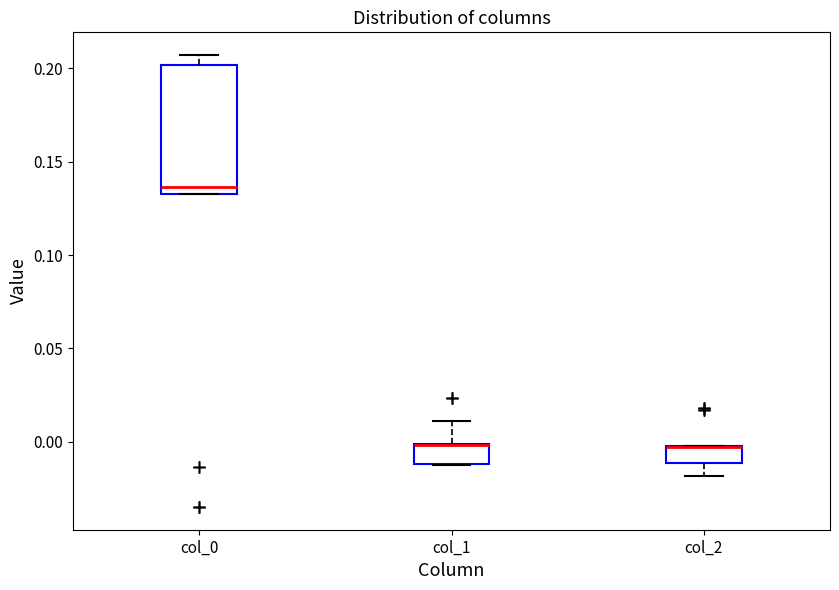

Reading left to right, transcribe this box plot: for each box, give where its median line is, the range the box spans, and where its two whiskers end, as read against the y-axis. The values are not printed on the chart, so give them approximately, as read against the axis.

col_0: median 0.135 (just above the box's lower edge), box 0.135 to 0.200, whiskers 0.135 to 0.205
col_1: median 0.000 (drawn on the box's upper edge), box -0.010 to 0.000, whiskers -0.010 to 0.010
col_2: median -0.005 (drawn on the box's upper edge), box -0.010 to 0.000, whiskers -0.020 to 0.000